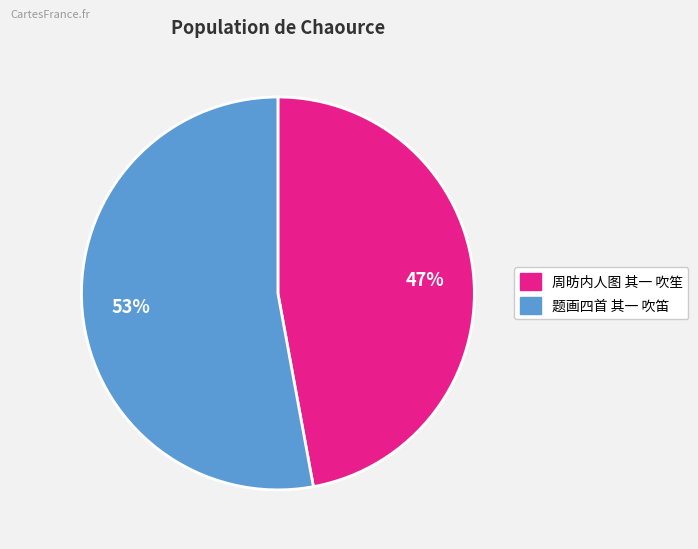

To the nearest percent, what is the difference between the largest and smallest slice percentages?

6%